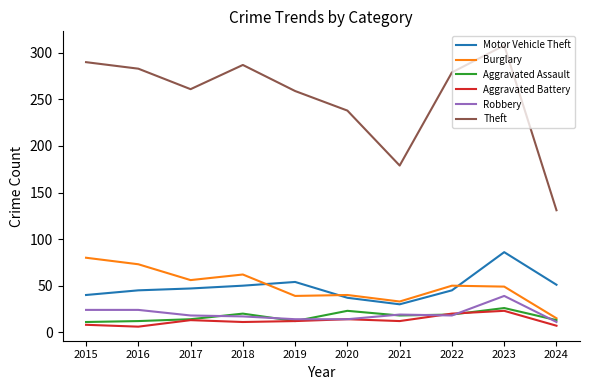

Between 2016 and 2024, which series saw the biggest shift?

Theft